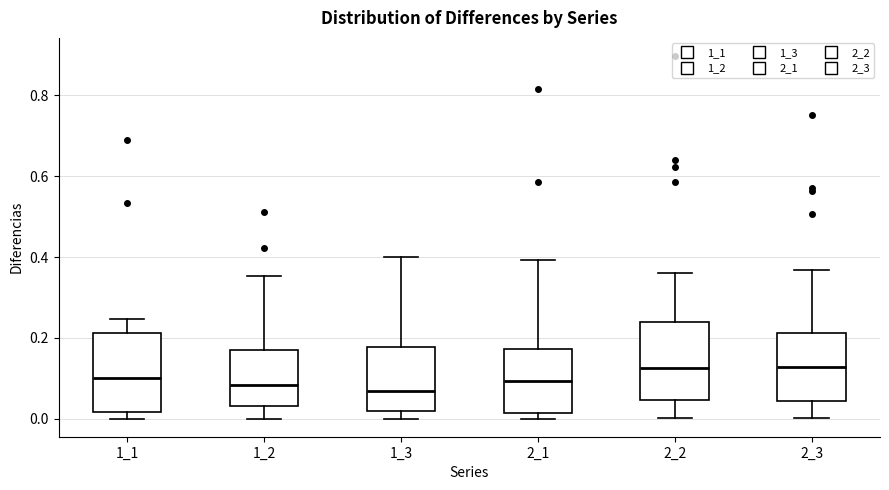

Where is the upper edge of the box at x = 1_1 on the y-axis? The values are not printed on the chart, so give them approximately, as read against the axis.

0.22